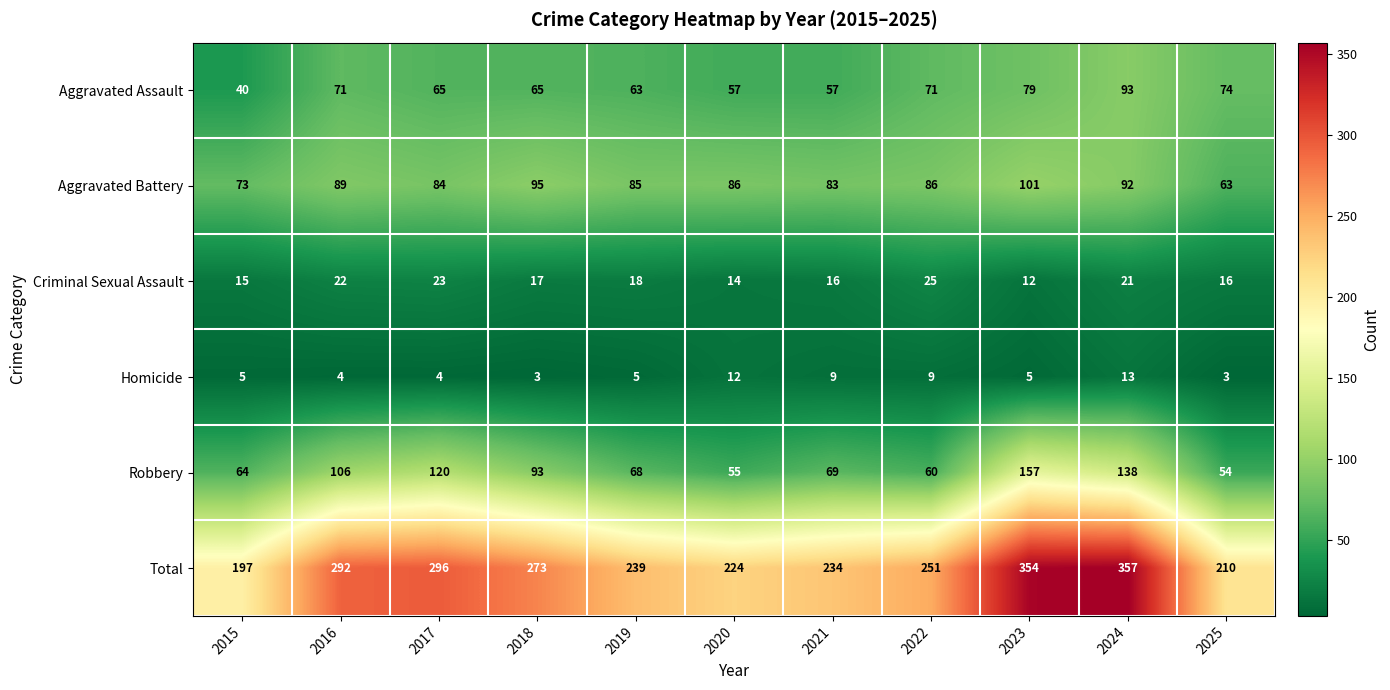

At 2025, list the series in order from smallest to largest.

Homicide, Criminal Sexual Assault, Robbery, Aggravated Battery, Aggravated Assault, Total